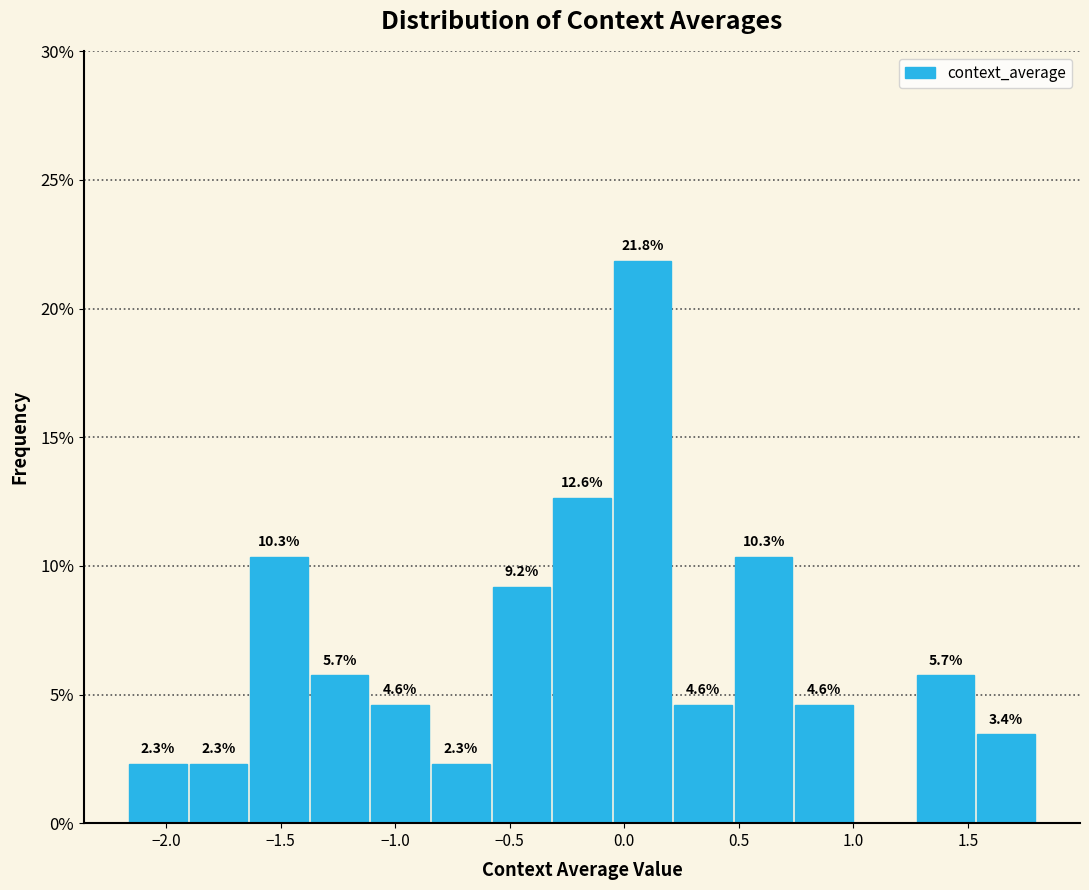

Which range on the x-axis has the tallest bar?

-0.05 to 0.20